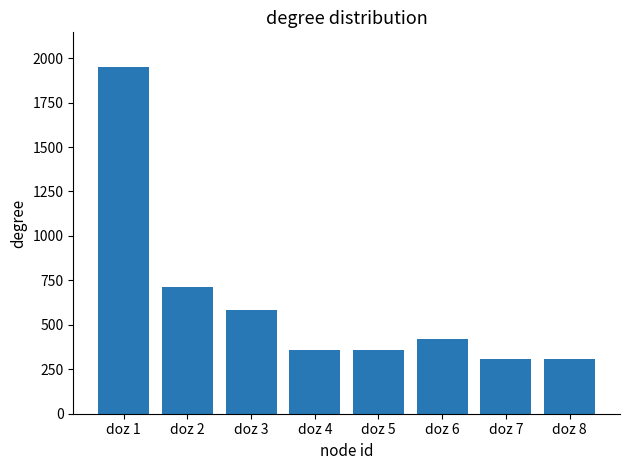

Approximately how many times larger is the value at doz 8 compared to doz 6?

0.7